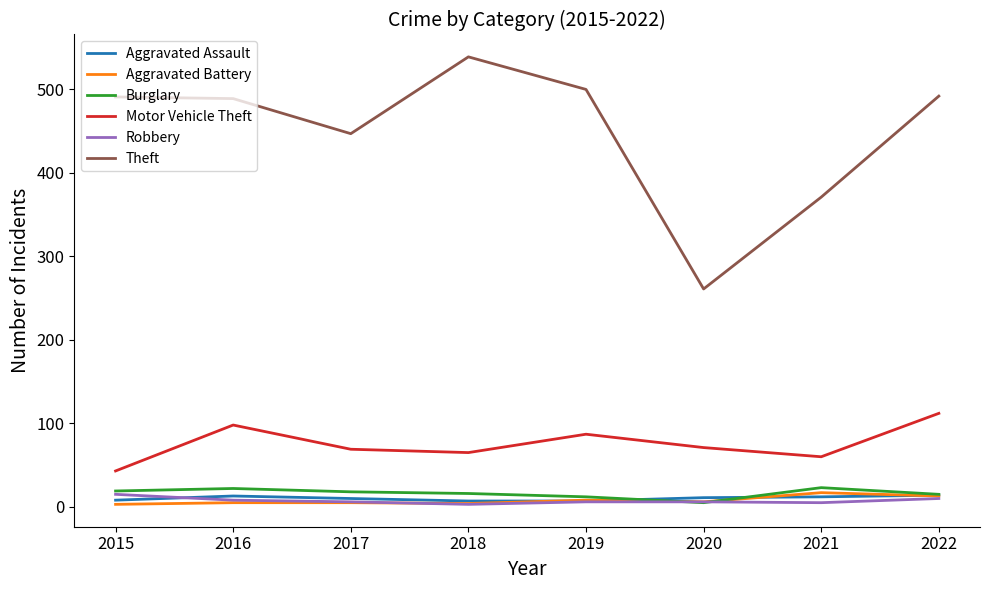

What is the average value of the Aggravated Assault series?

10